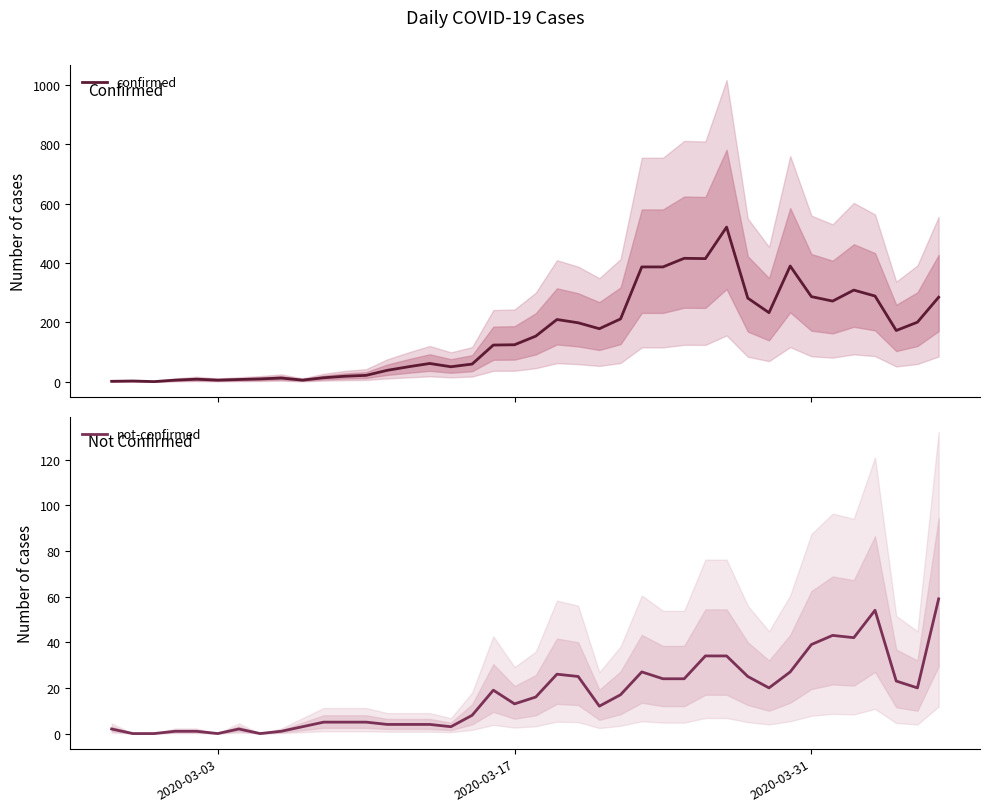

How many categories are shown in the chart?

40